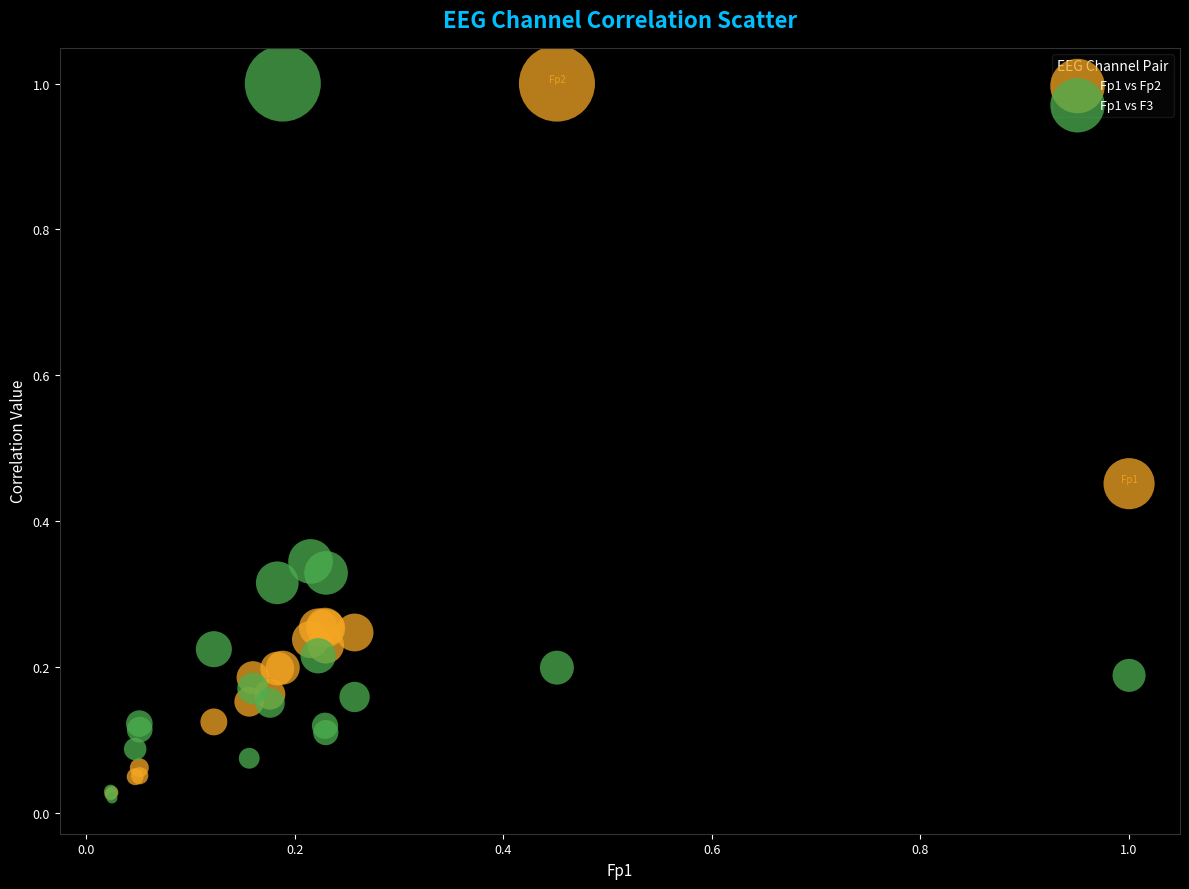

What are all the series names shown in the legend?

Fp1 vs Fp2, Fp1 vs F3